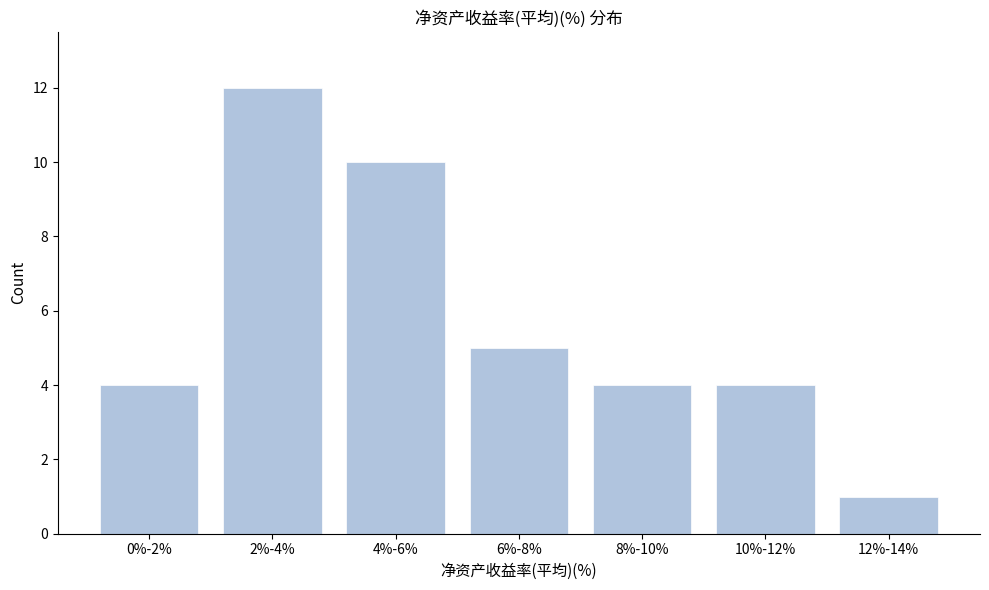

Reading right to left, what are all the values shown in this chart?

1	4	4	5	10	12	4